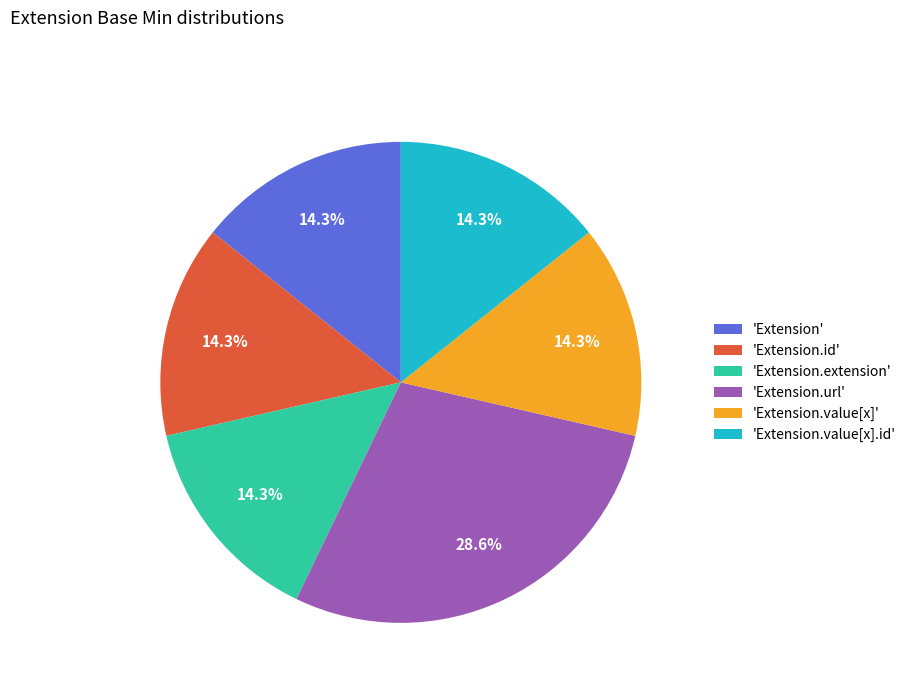

Which category has the biggest portion of the pie?

'Extension.url'